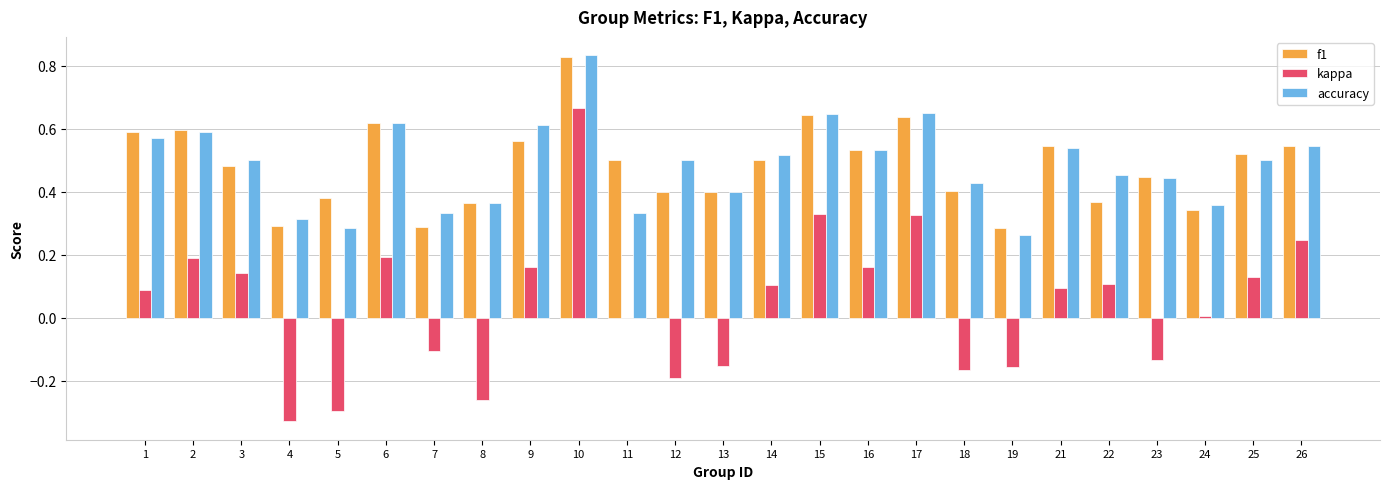

Which category has the highest value across all series?

10